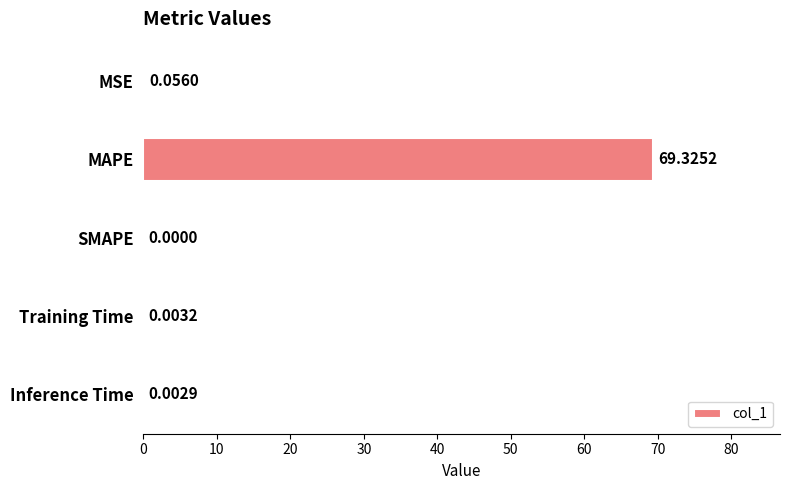

At which label is the value closest to 34?

MSE